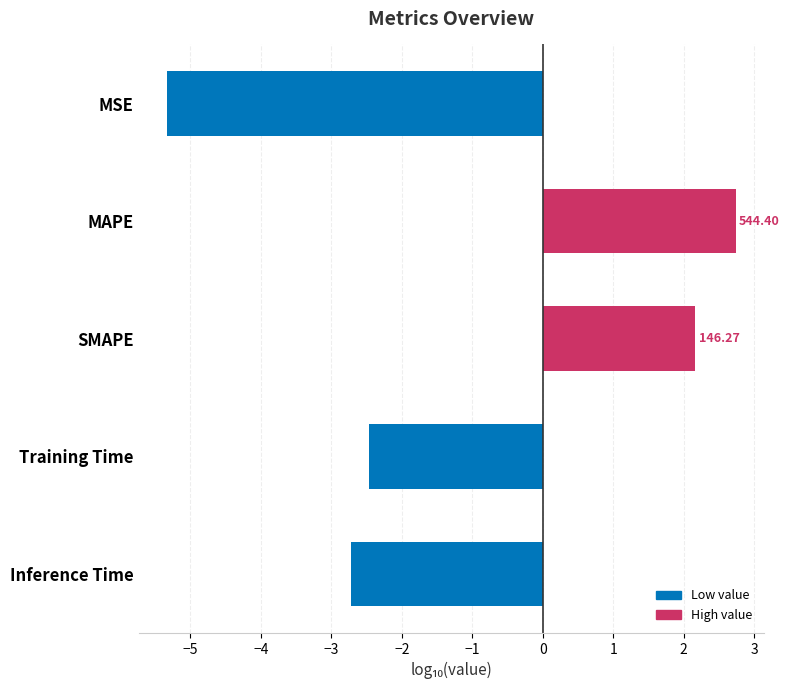

How many bars are there in total?

5